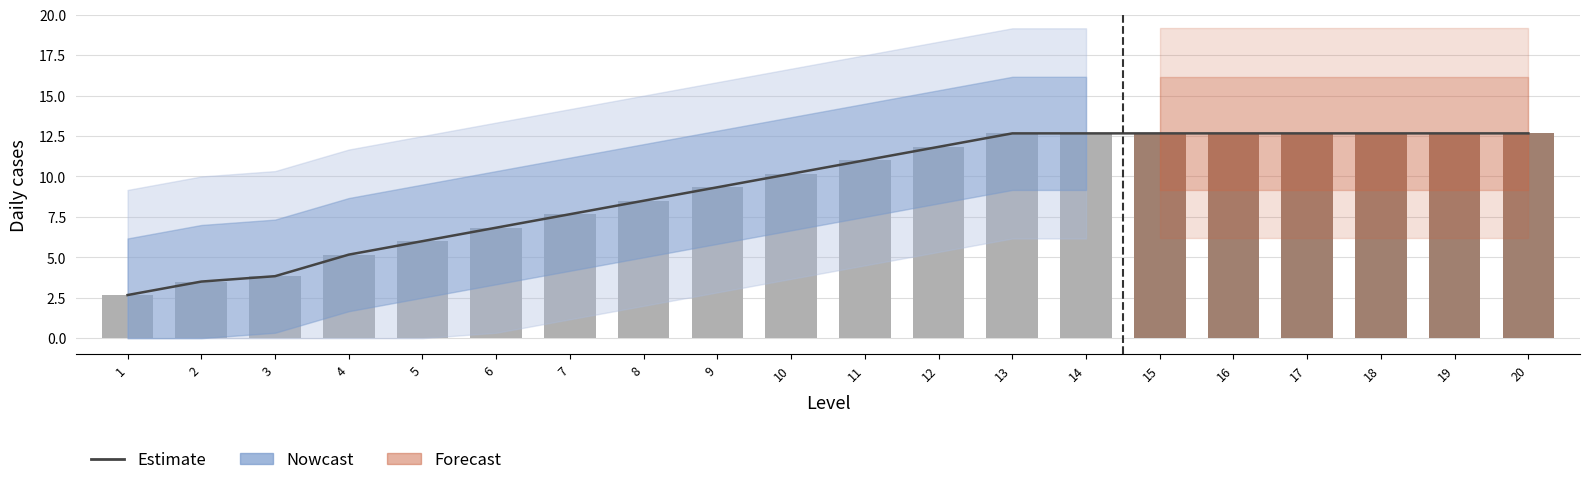

What is the difference between the values at 2 and 1?

0.8